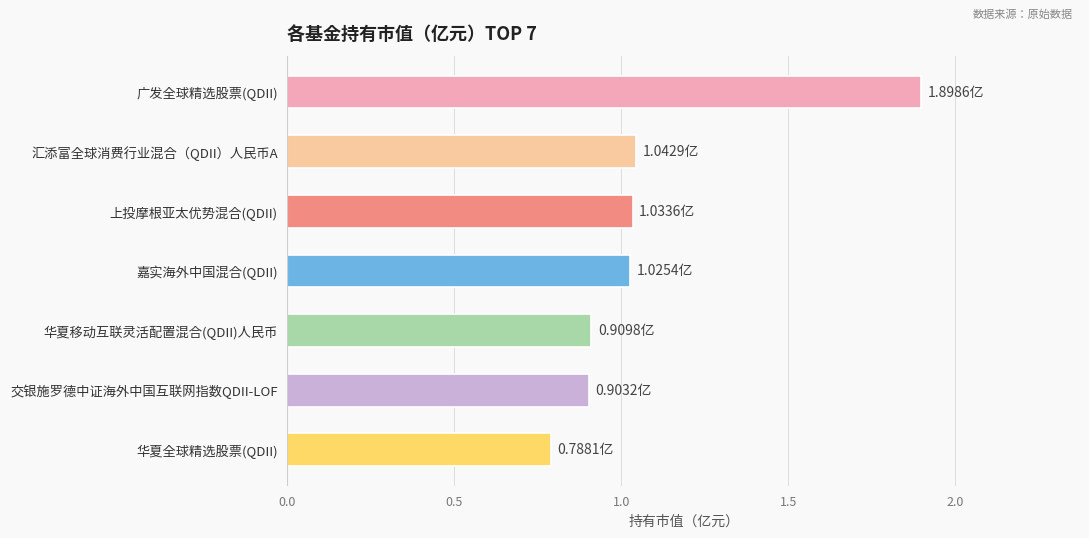

What is the greatest value displayed?

1.9